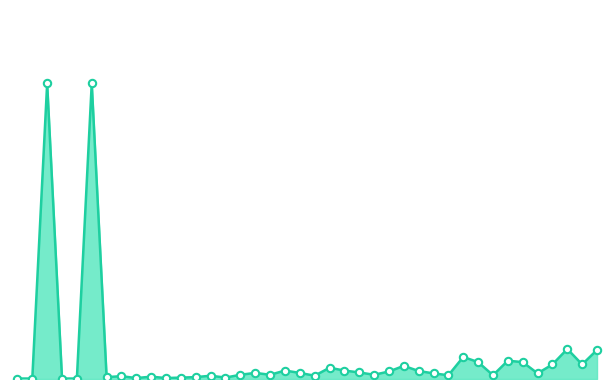

How many lines are shown in the chart?

1